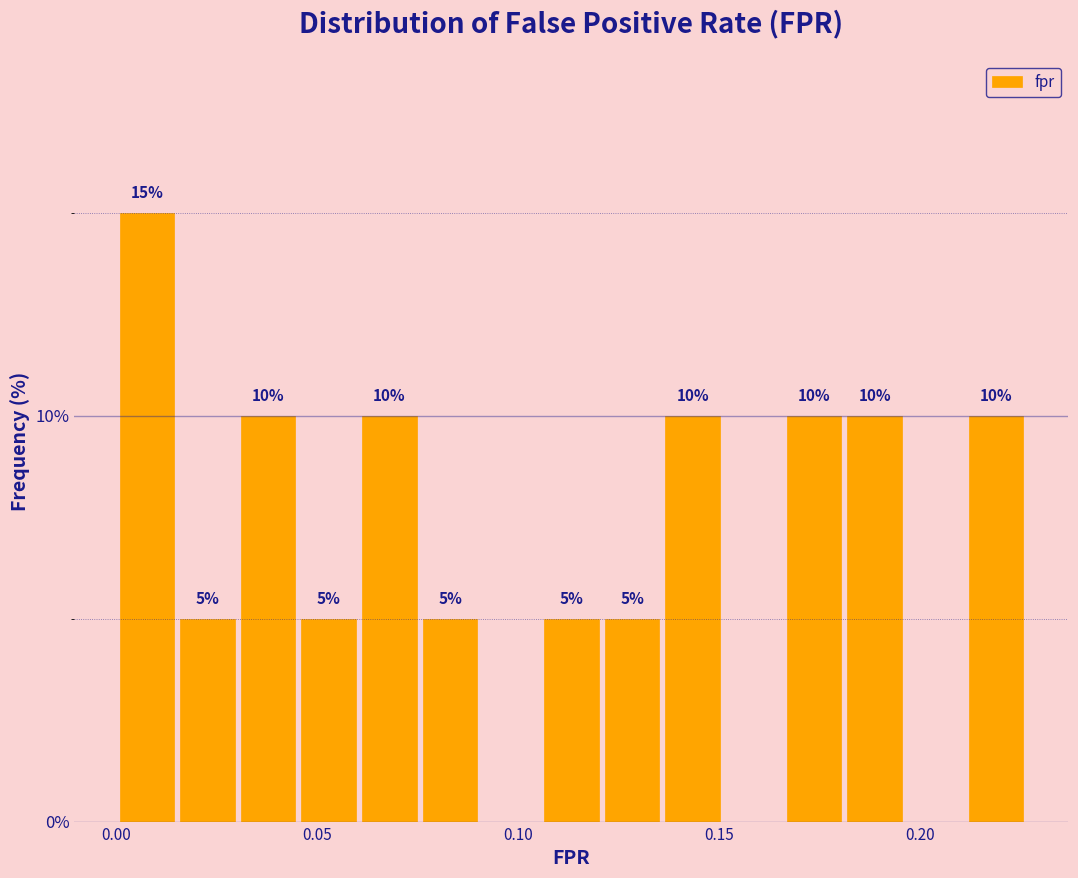

Read against the x-axis, roughly where is the centre of the tallest bar?

0.010